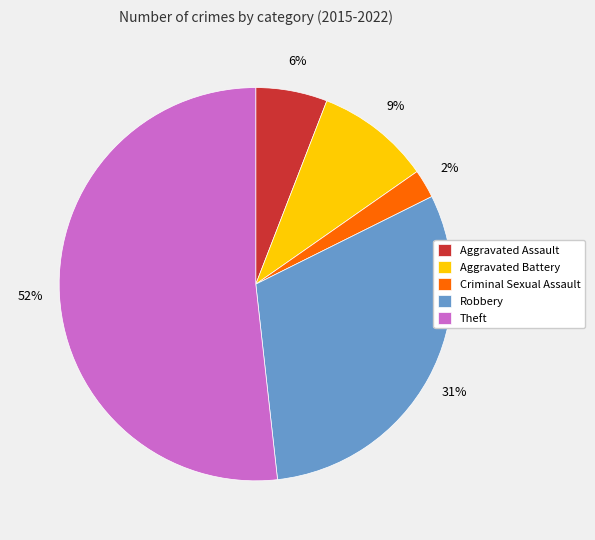

How many slices are in this pie chart?

5